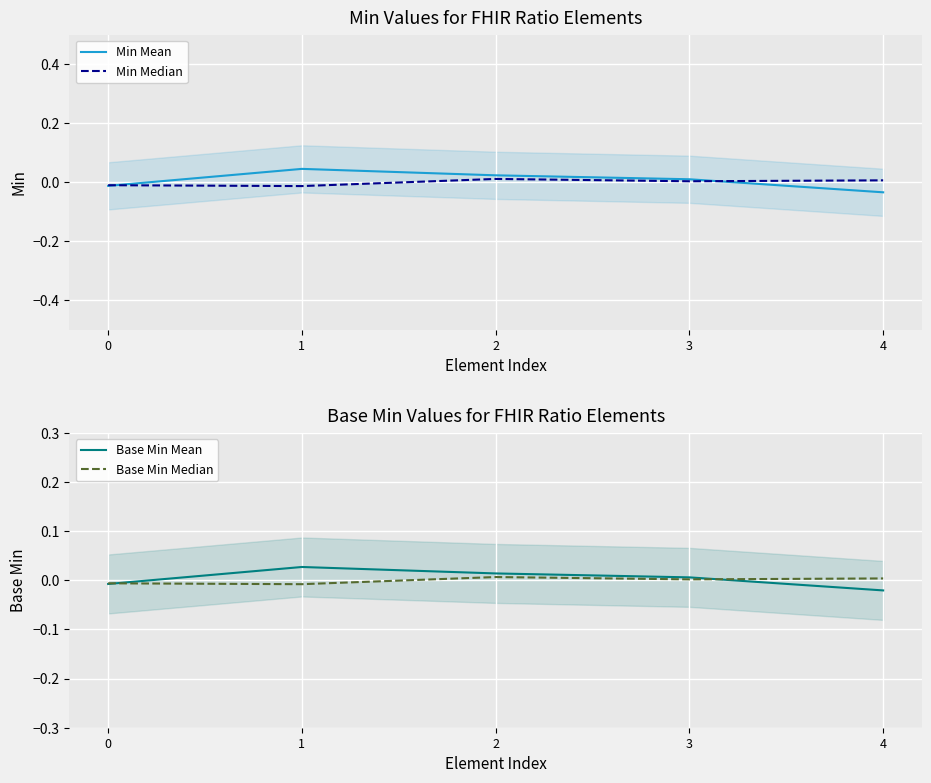

Which series has the widest spread of values?

Min Mean